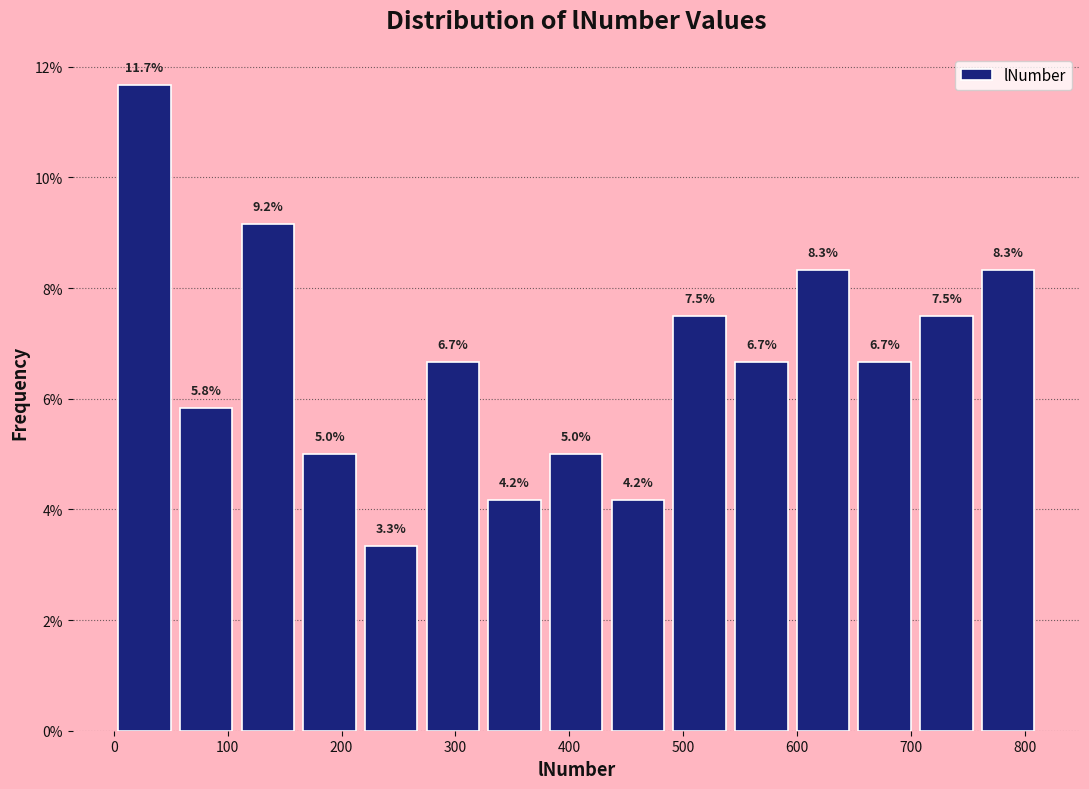

Which range on the x-axis has the tallest bar?

0 to 50